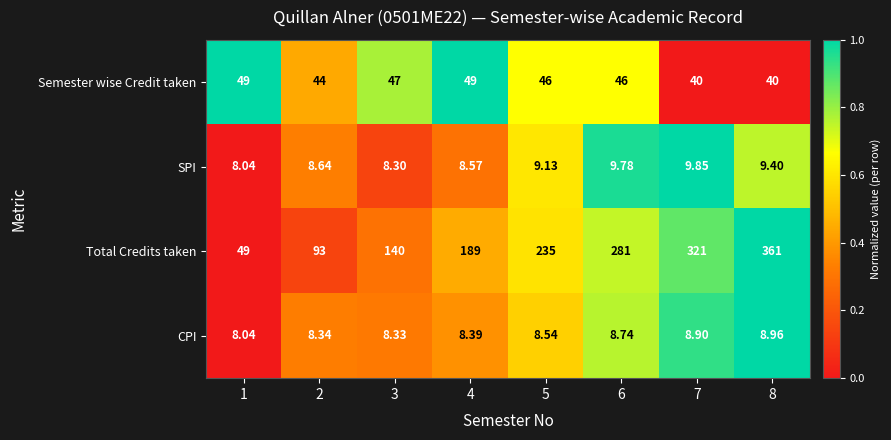

Which series has the largest total across all categories?

Total Credits taken